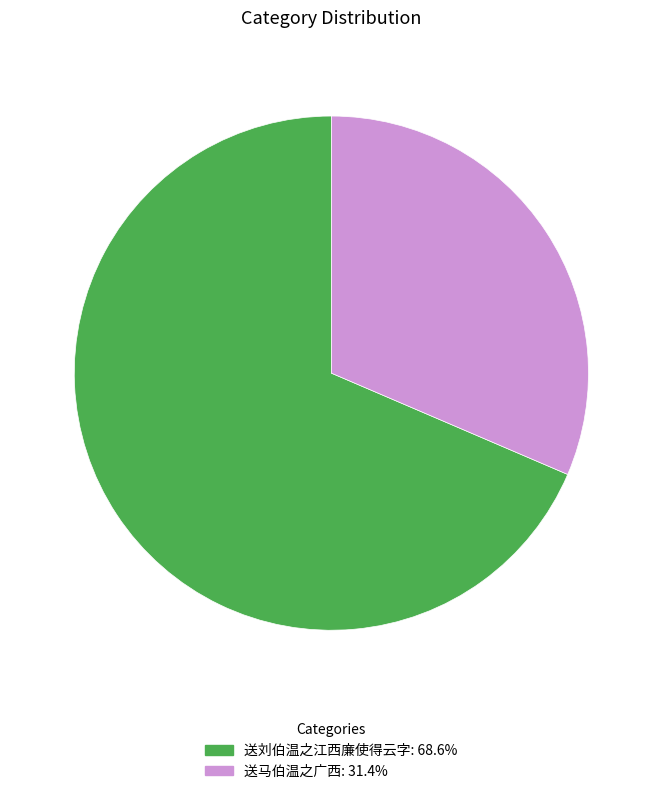

Do 送马伯温之广西: 31.4% and 送刘伯温之江西廉使得云字: 68.6% together represent more than half of the pie?

Yes